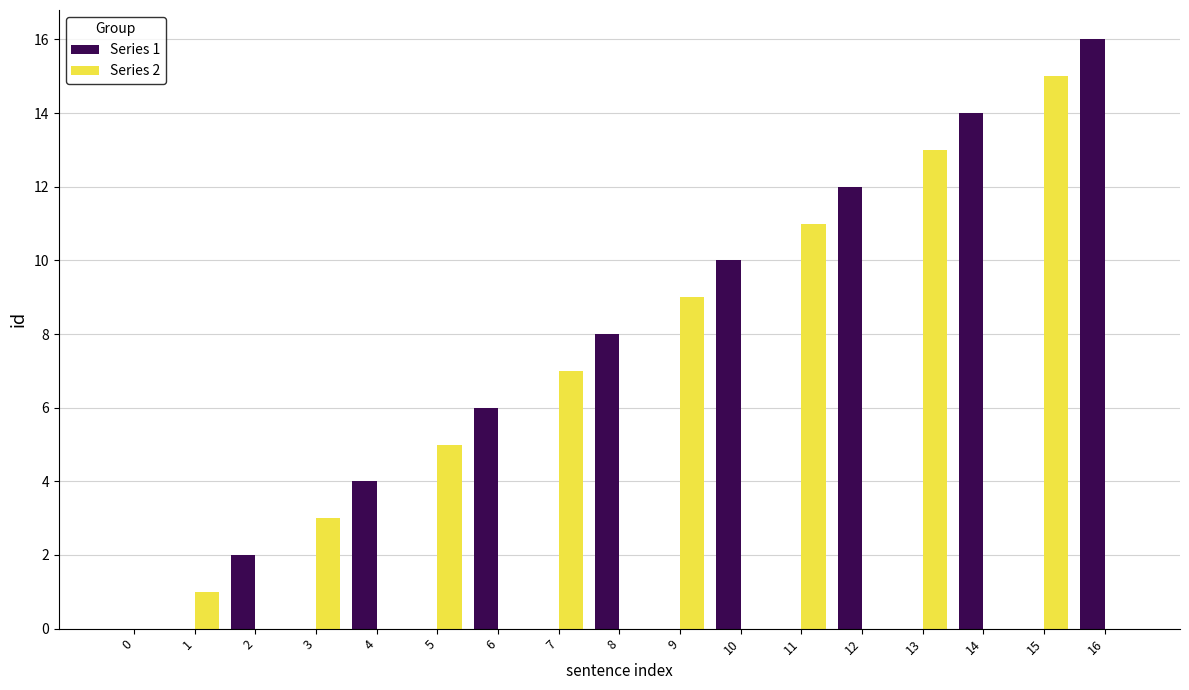

At which category is the sum across all series the highest?

16